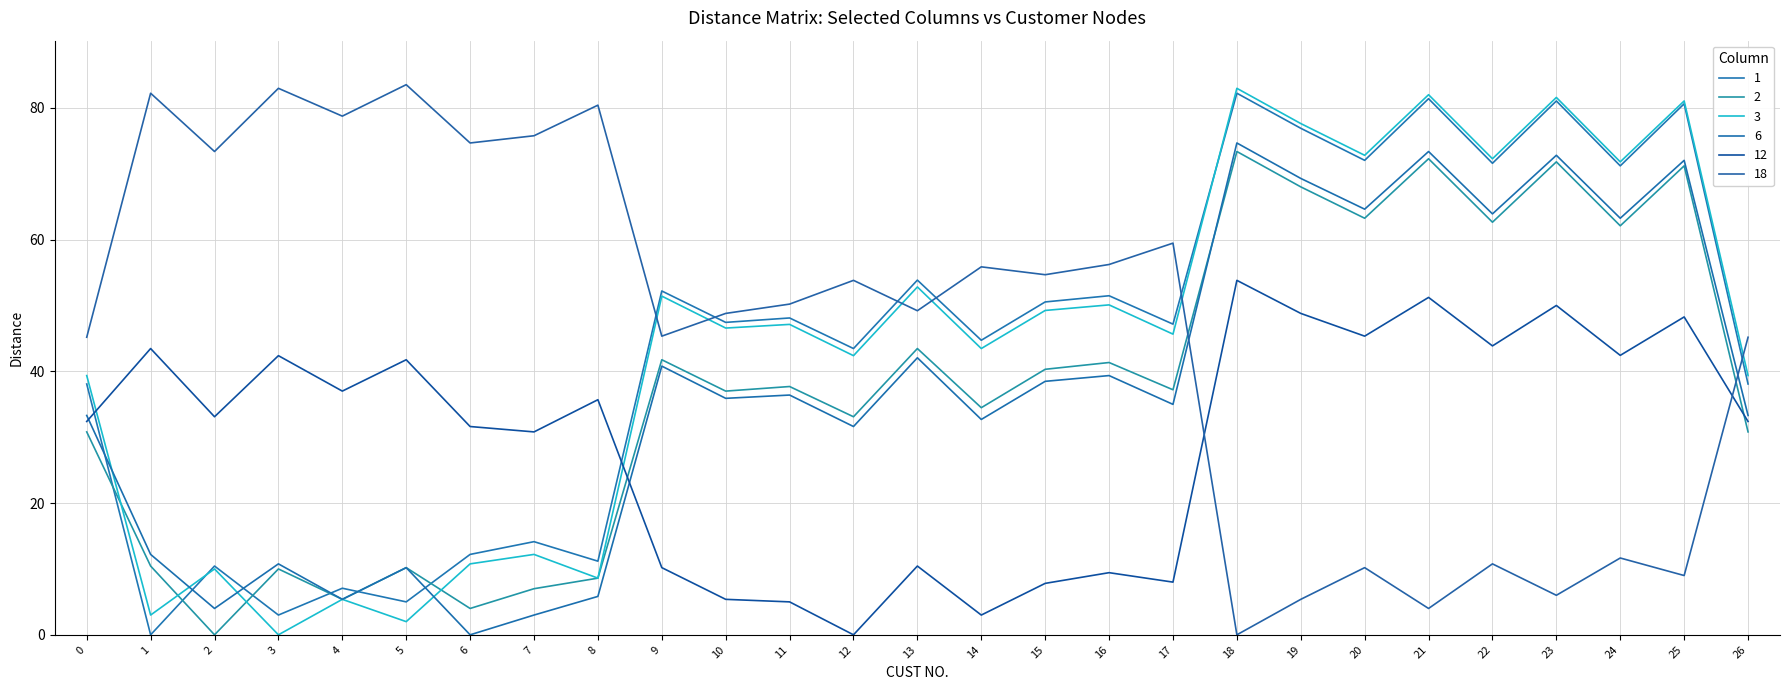

How many lines are shown in the chart?

6